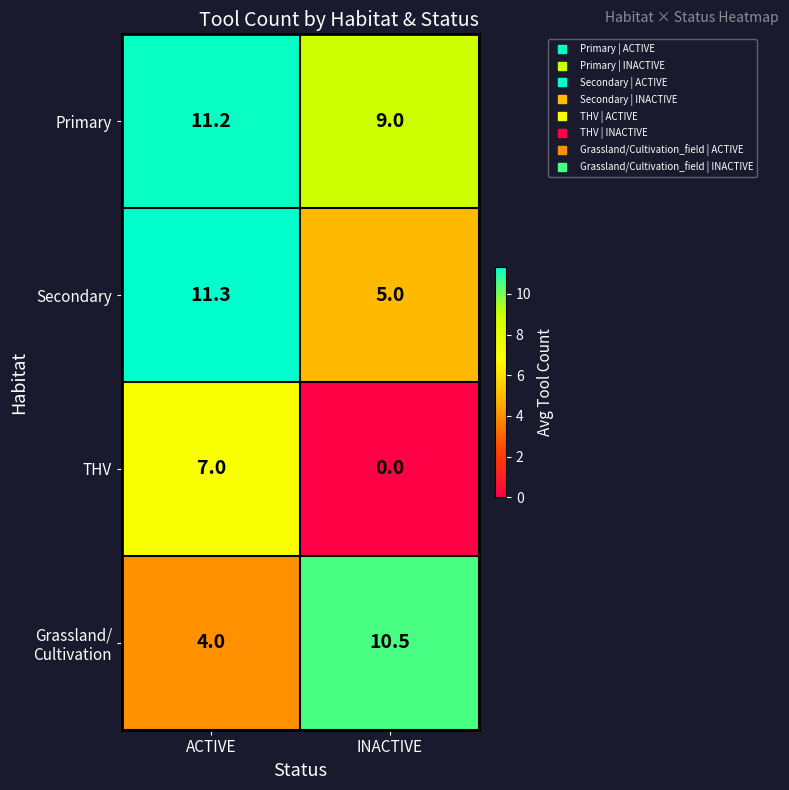

Between ACTIVE and INACTIVE, which series saw the biggest shift?

THV